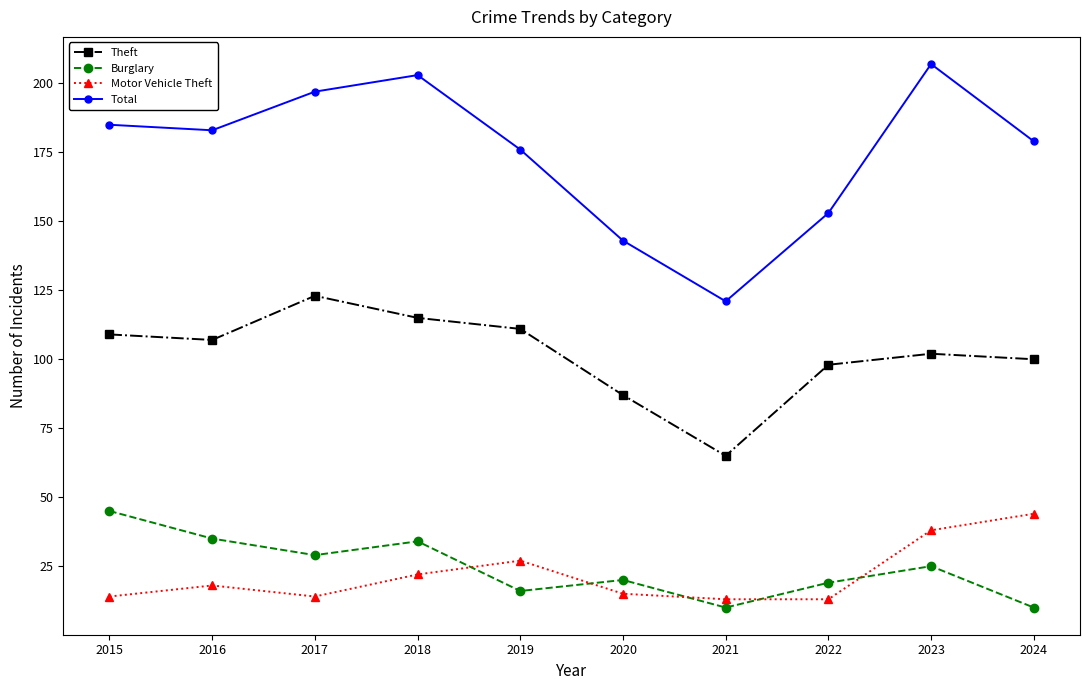

What is the highest value of the Burglary series?

45